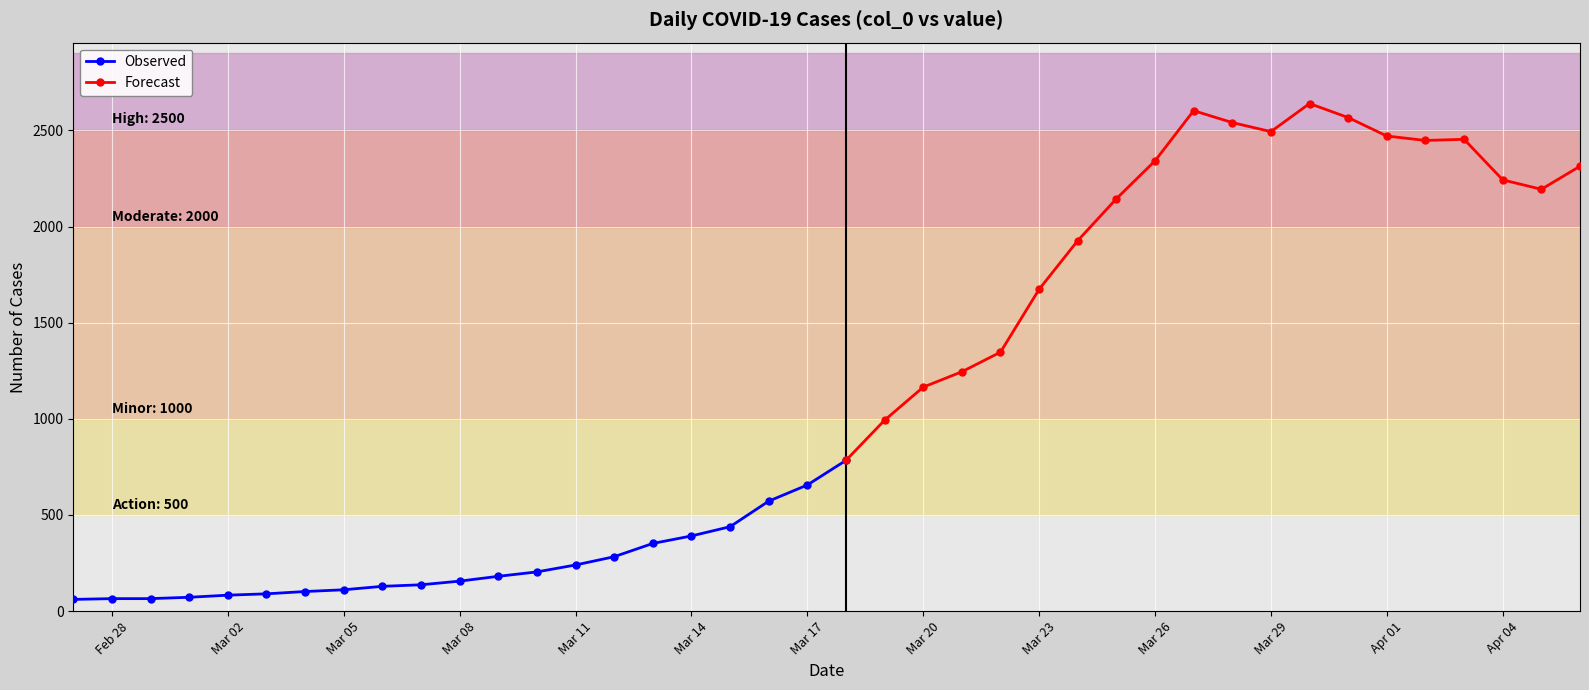

Does the chart display data point markers on the line(s)?

Yes